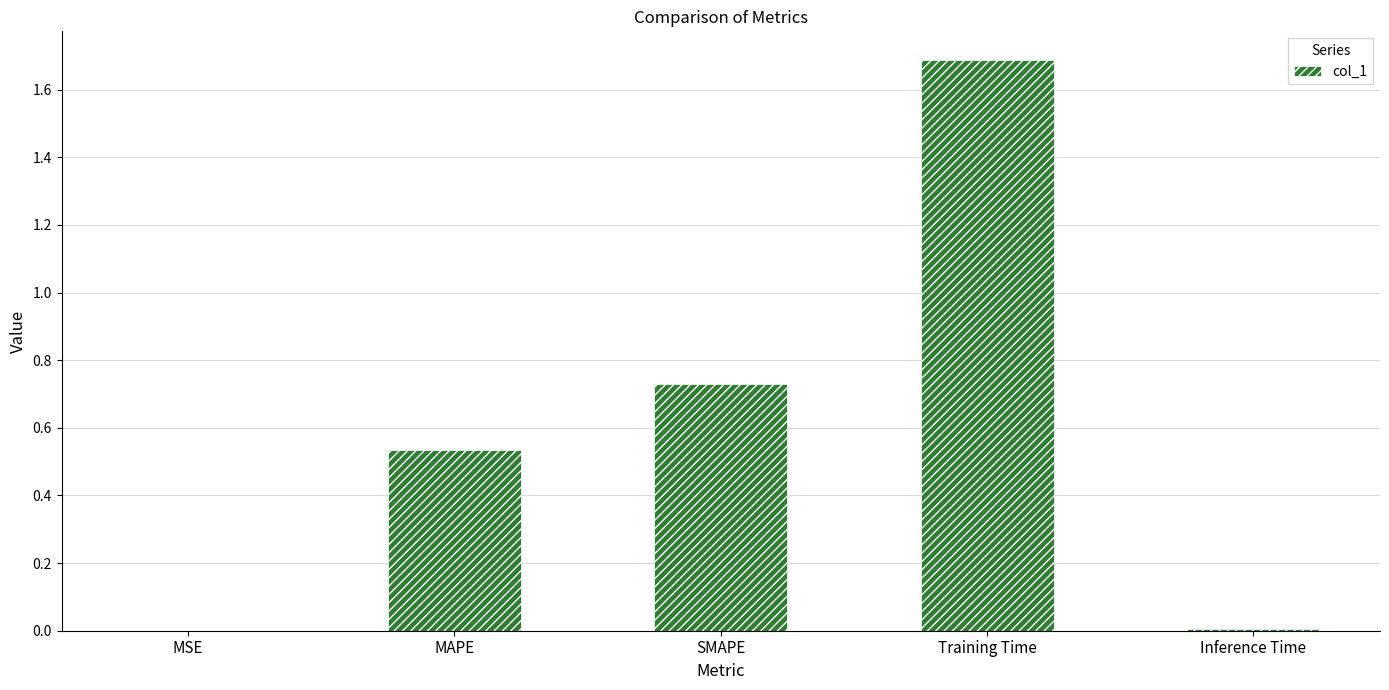

The chart shows a value of 0.0 at MSE. True or false?

True